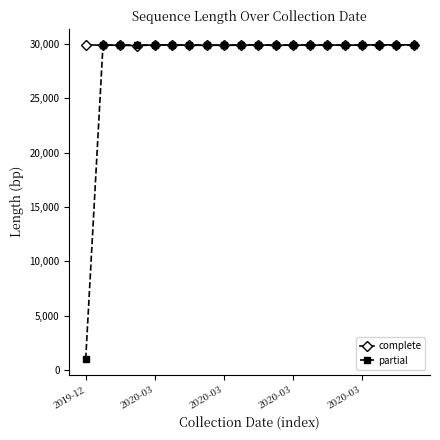

Which series has the largest total across all categories?

complete